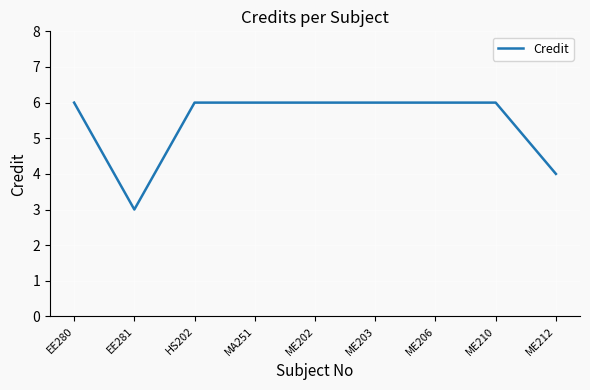

Reading right to left, what are all the values shown in this chart?

ME212=4	ME210=6	ME206=6	ME203=6	ME202=6	MA251=6	HS202=6	EE281=3	EE280=6